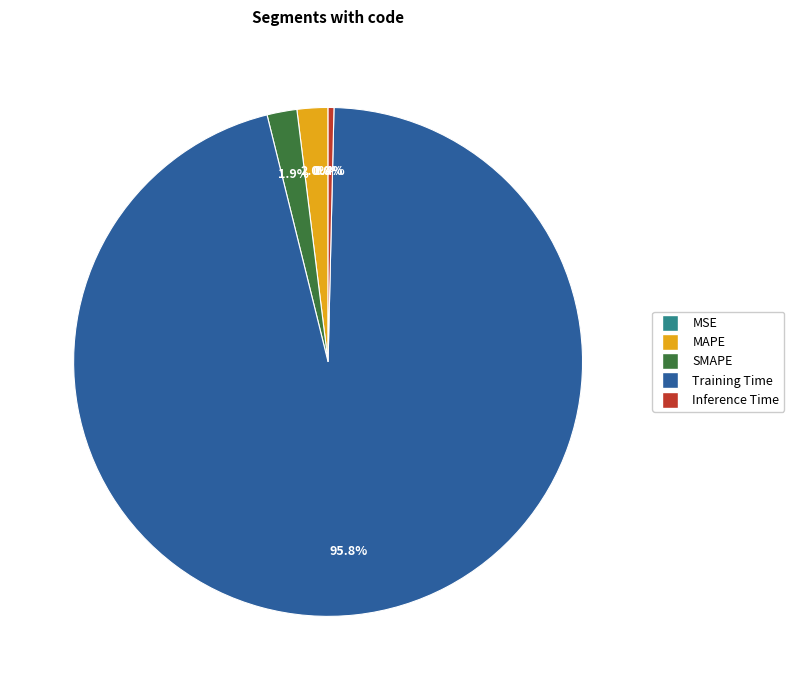

Between MAPE and Training Time, which is larger?

Training Time